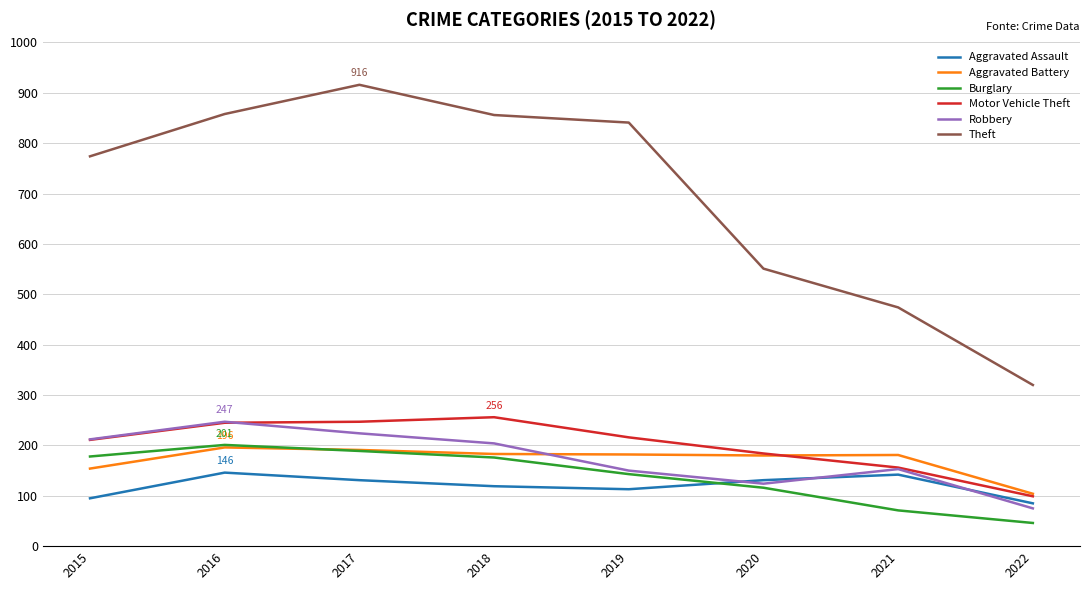

What is the average value of the Theft series?

699